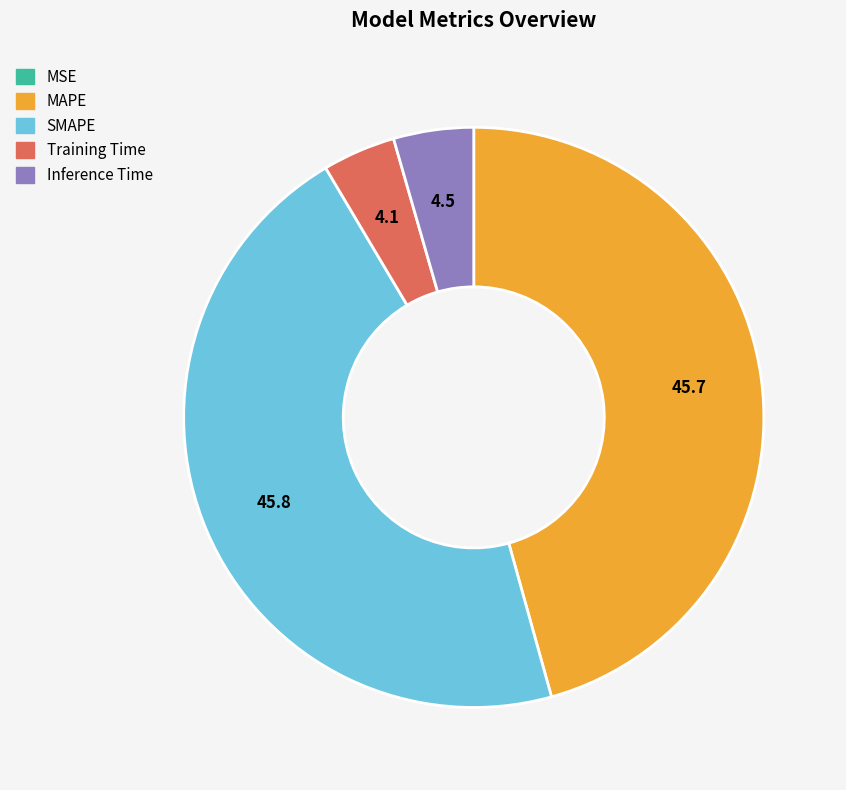

Is the sum of MAPE and SMAPE greater than half?

Yes